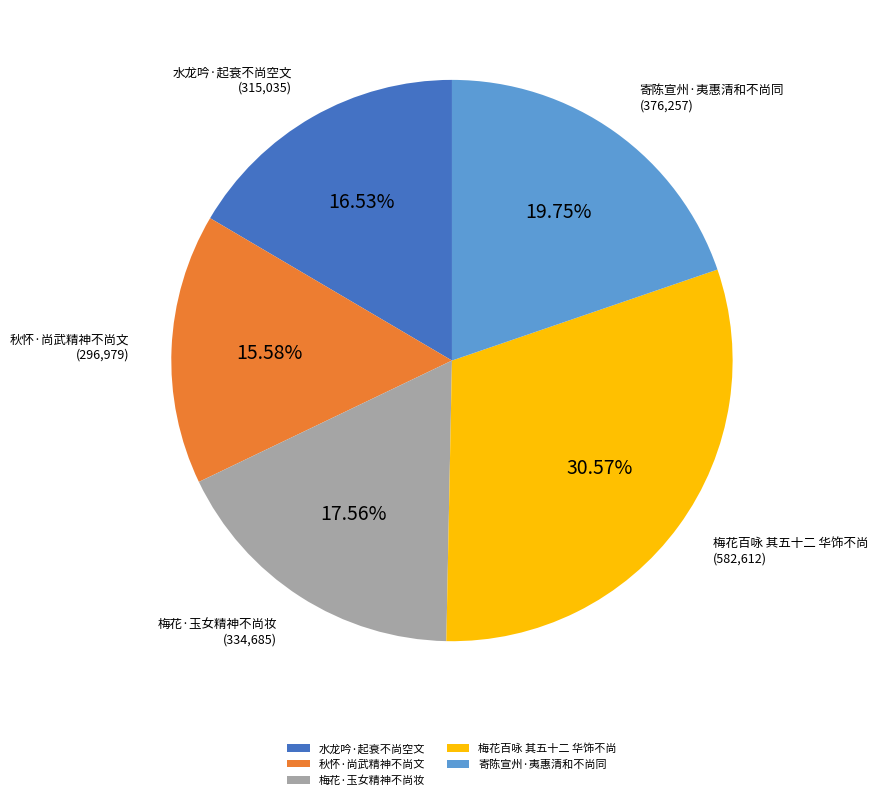

What percentage is the 秋怀·尚武精神不尚文 slice, to the nearest percent?

16%